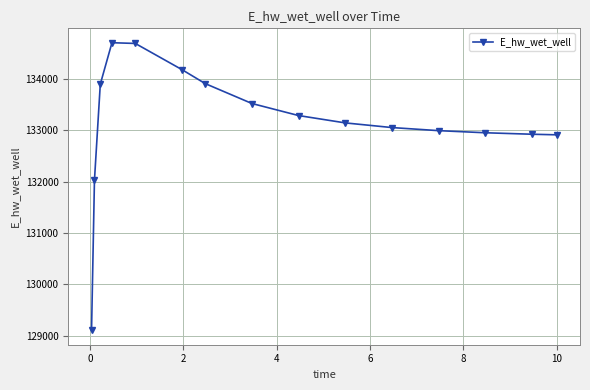

What is the minimum value shown in the chart?

129101.6